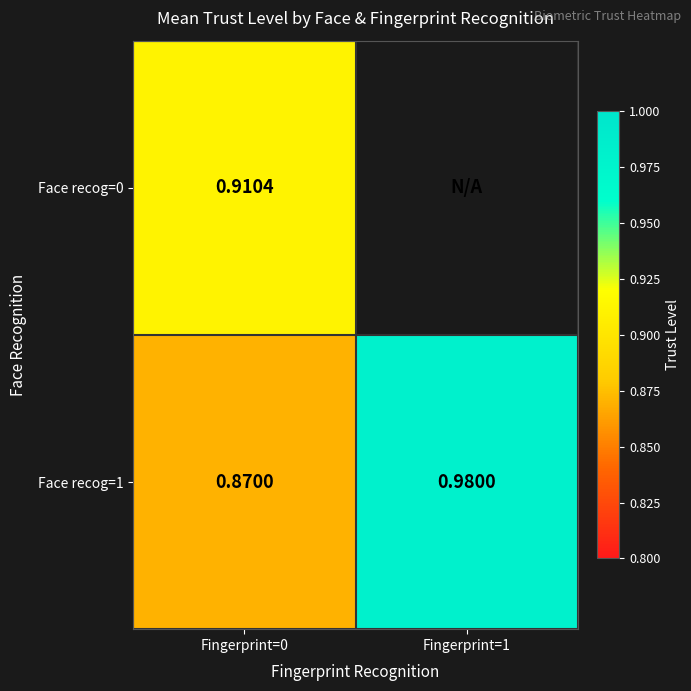

Which series has the largest total across all categories?

Face recog=1